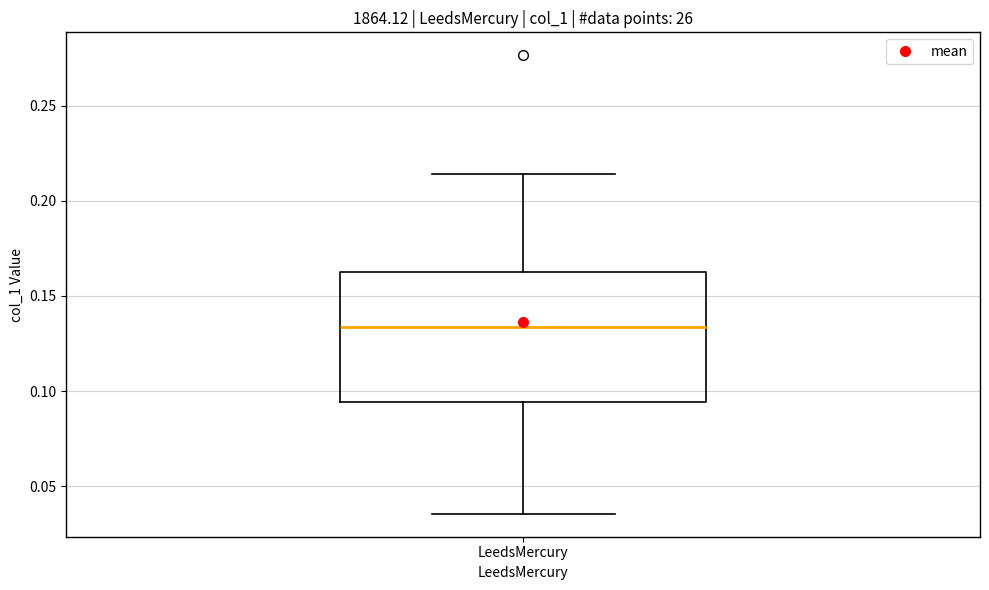

Where is the upper edge of the box for LeedsMercury on the y-axis? The values are not printed on the chart, so give them approximately, as read against the axis.

0.160